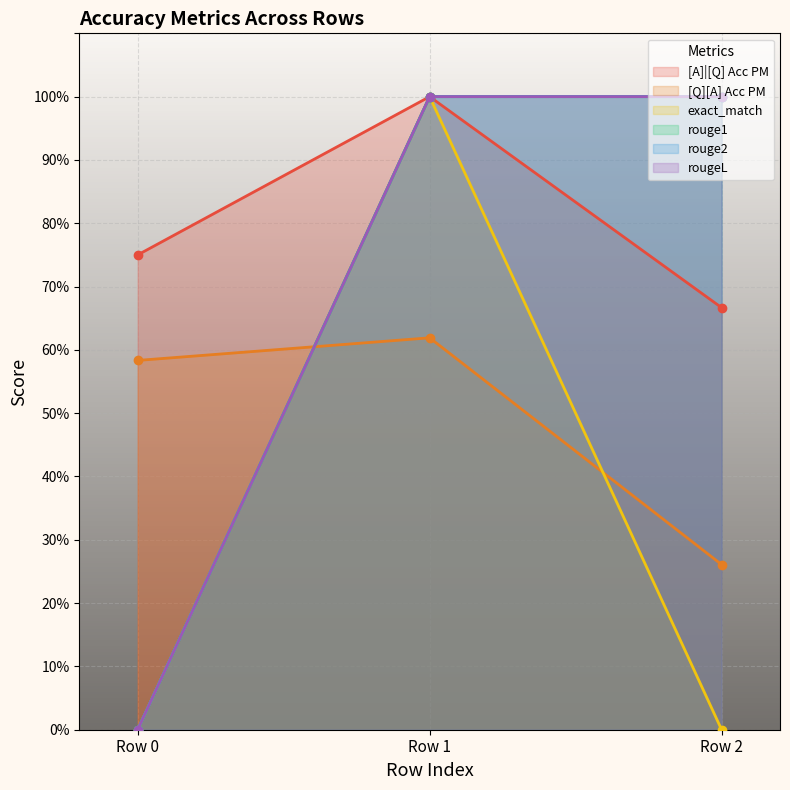

What is the sum of all rouge1 values?

2.0